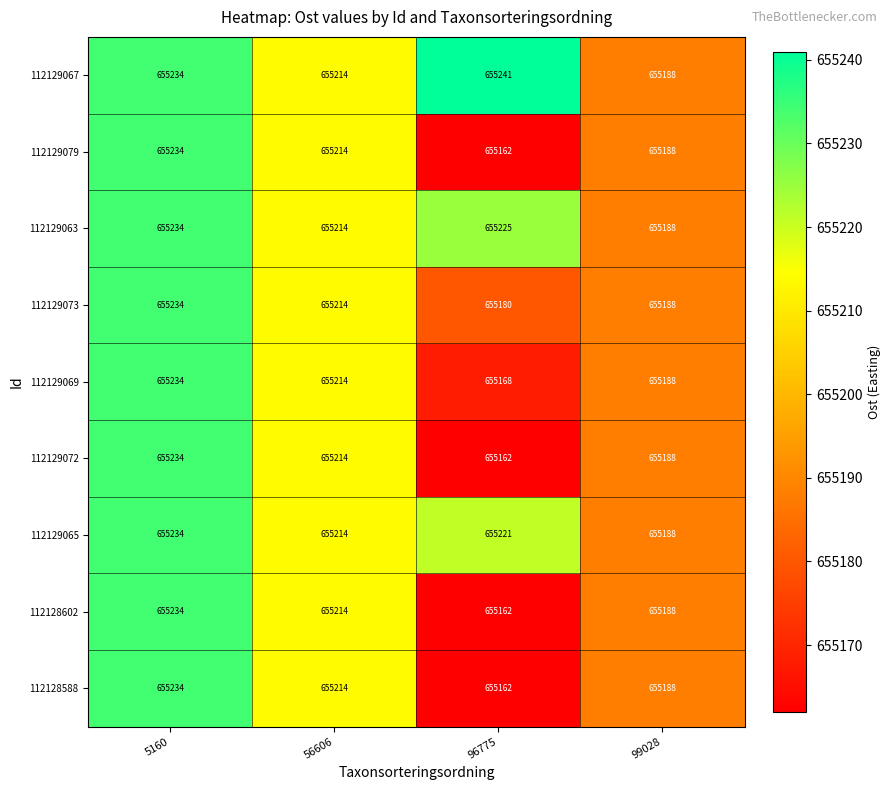

What is the difference between the maximum and minimum values in the 112129063 series?

46